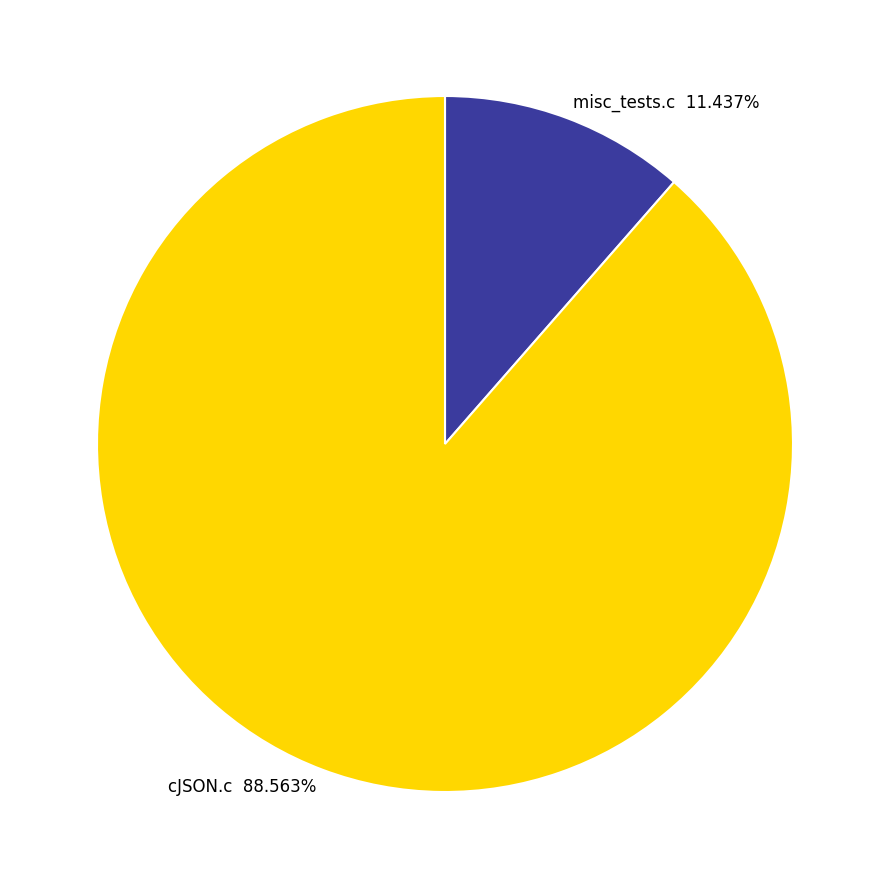

Do cJSON.c and misc_tests.c together represent more than half of the pie?

Yes